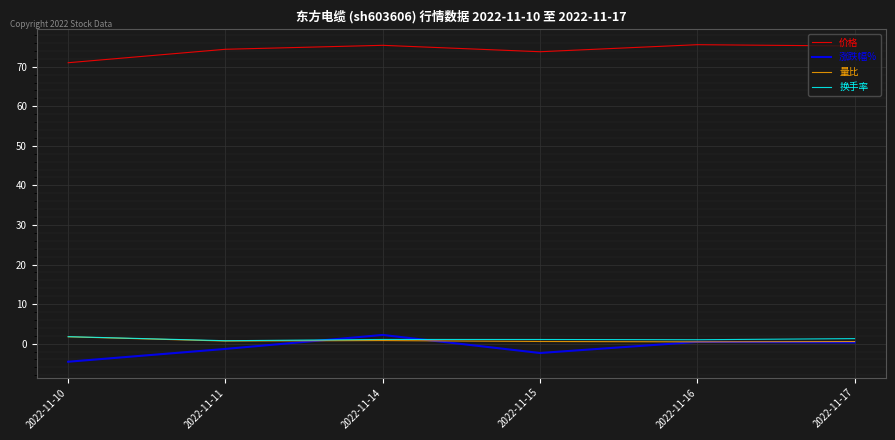

Which series has the largest total across all categories?

价格